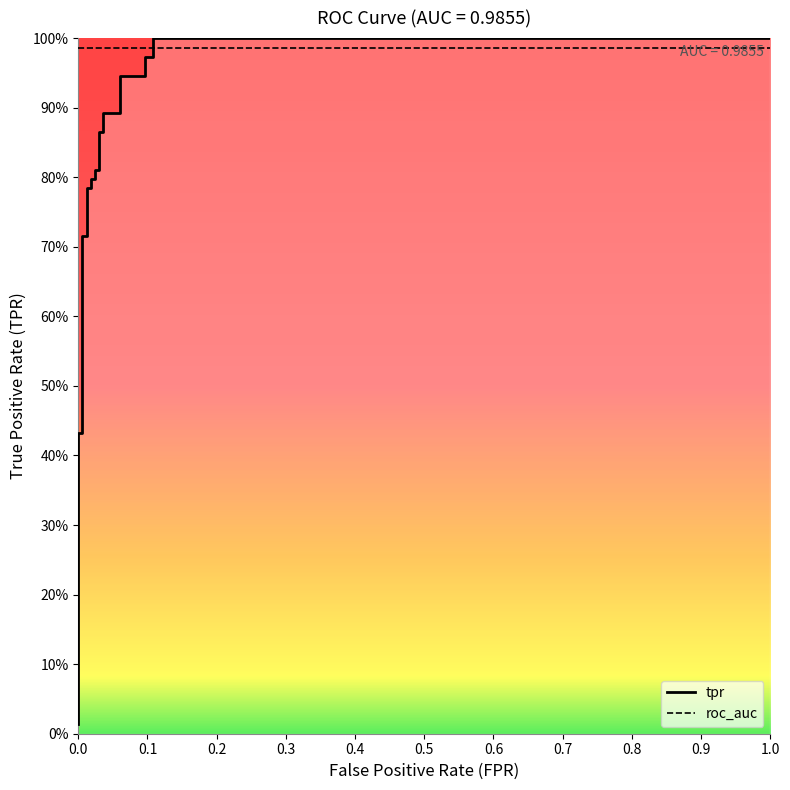

Which label corresponds to the largest value in the chart?

0.108433734939759